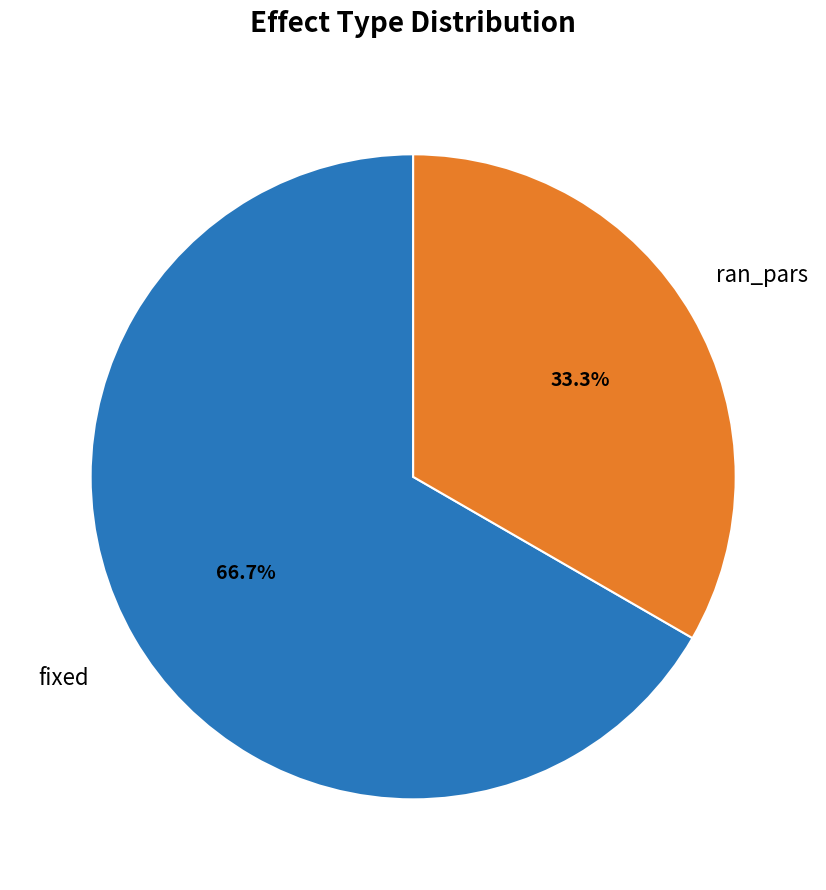

Which category has the biggest portion of the pie?

fixed